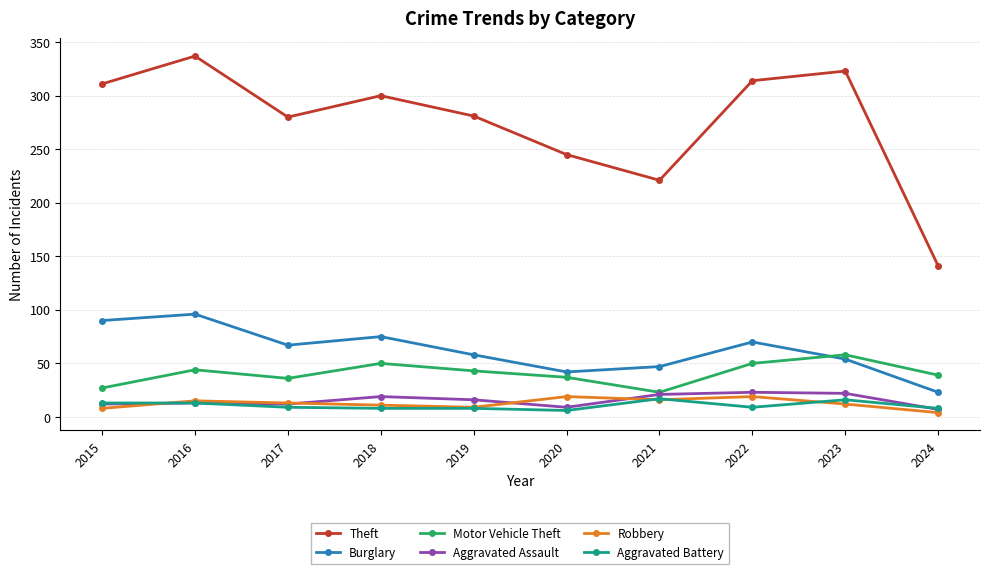

Read the Aggravated Battery value at 2016.

13